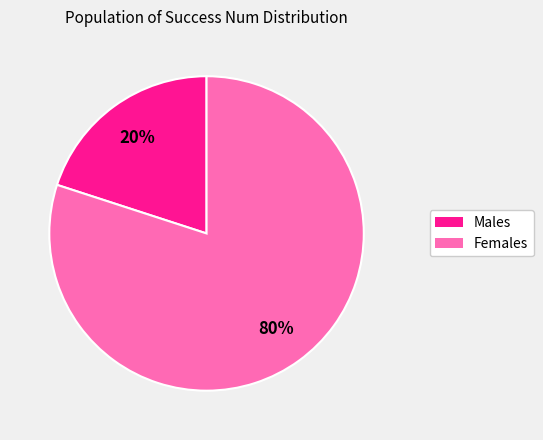

Is there a majority slice in this chart?

Yes